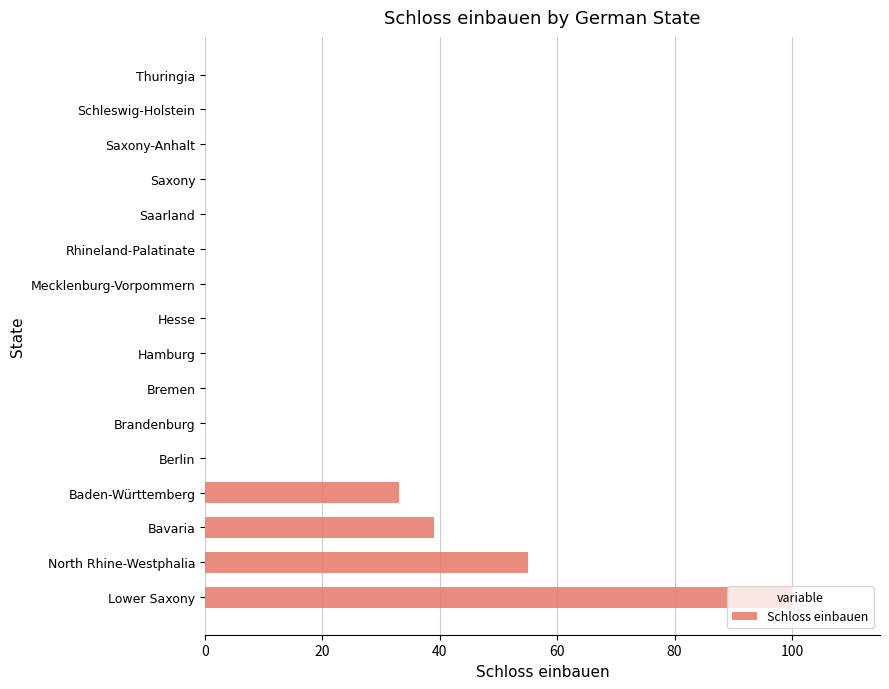

How many distinct data groups are displayed?

1